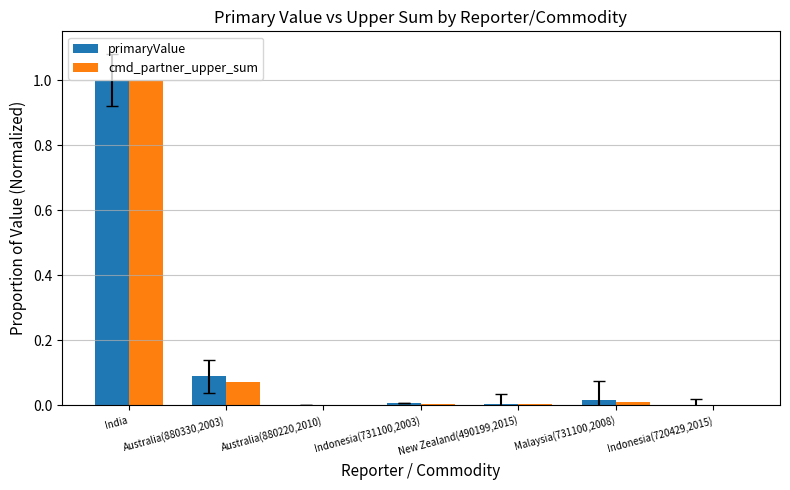

The primaryValue series shows 0.0 at Australia(880330,2003). True or false?

False